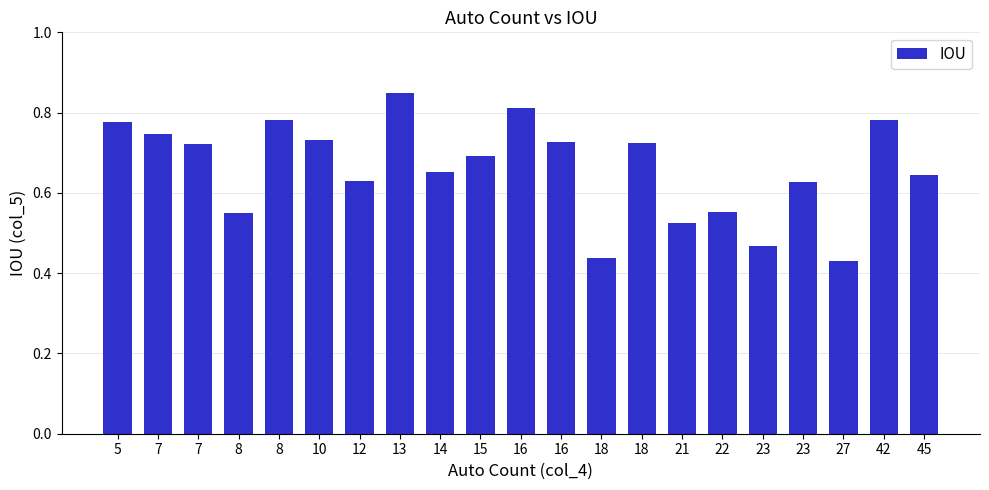

How many data points does each series have?

21